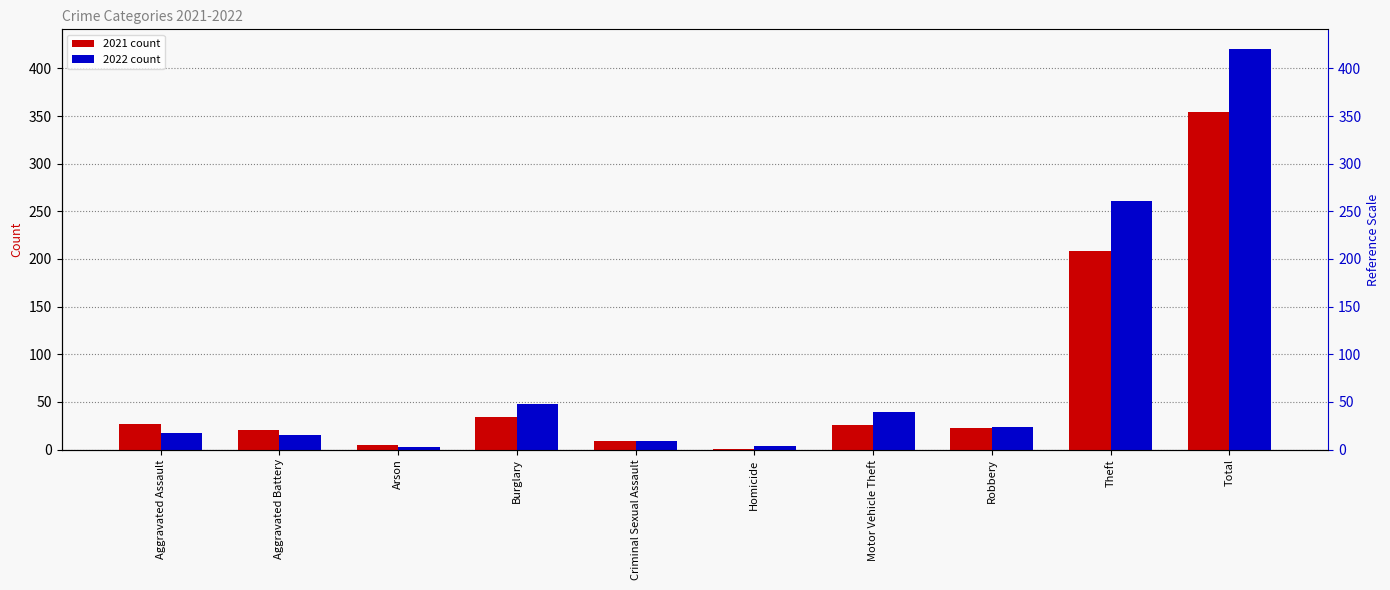

What is the greatest value displayed?

420